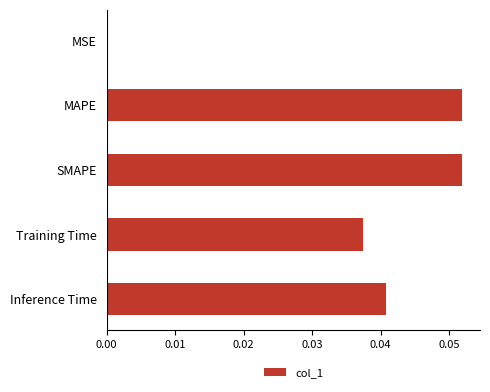

True or false: the data shows 0.0 at MAPE.

False